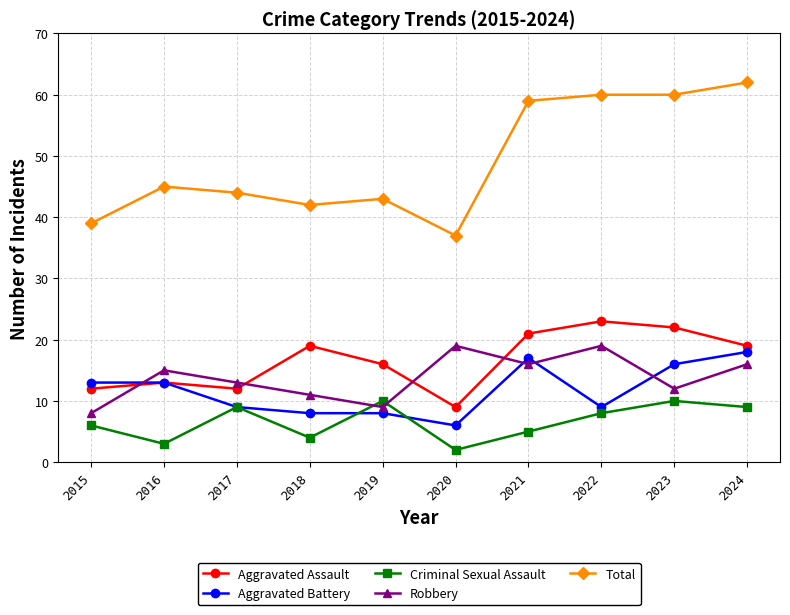

Reading right to left, transcribe all the data shown in this chart.

Aggravated Assault: 2024=19	2023=22	2022=23	2021=21	2020=9	2019=16	2018=19	2017=12	2016=13	2015=12
Aggravated Battery: 2024=18	2023=16	2022=9	2021=17	2020=6	2019=8	2018=8	2017=9	2016=13	2015=13
Criminal Sexual Assault: 2024=9	2023=10	2022=8	2021=5	2020=2	2019=10	2018=4	2017=9	2016=3	2015=6
Robbery: 2024=16	2023=12	2022=19	2021=16	2020=19	2019=9	2018=11	2017=13	2016=15	2015=8
Total: 2024=62	2023=60	2022=60	2021=59	2020=37	2019=43	2018=42	2017=44	2016=45	2015=39